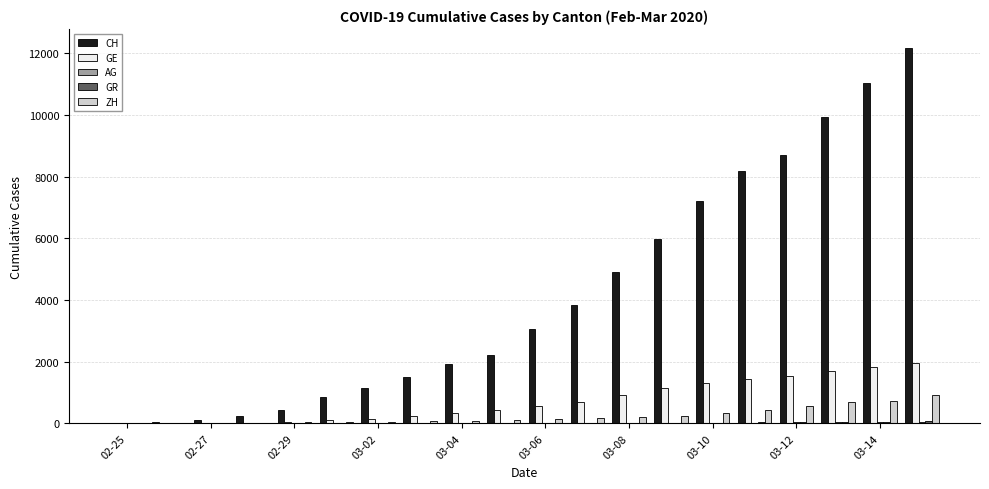

What is the sum of all CH values?

83457